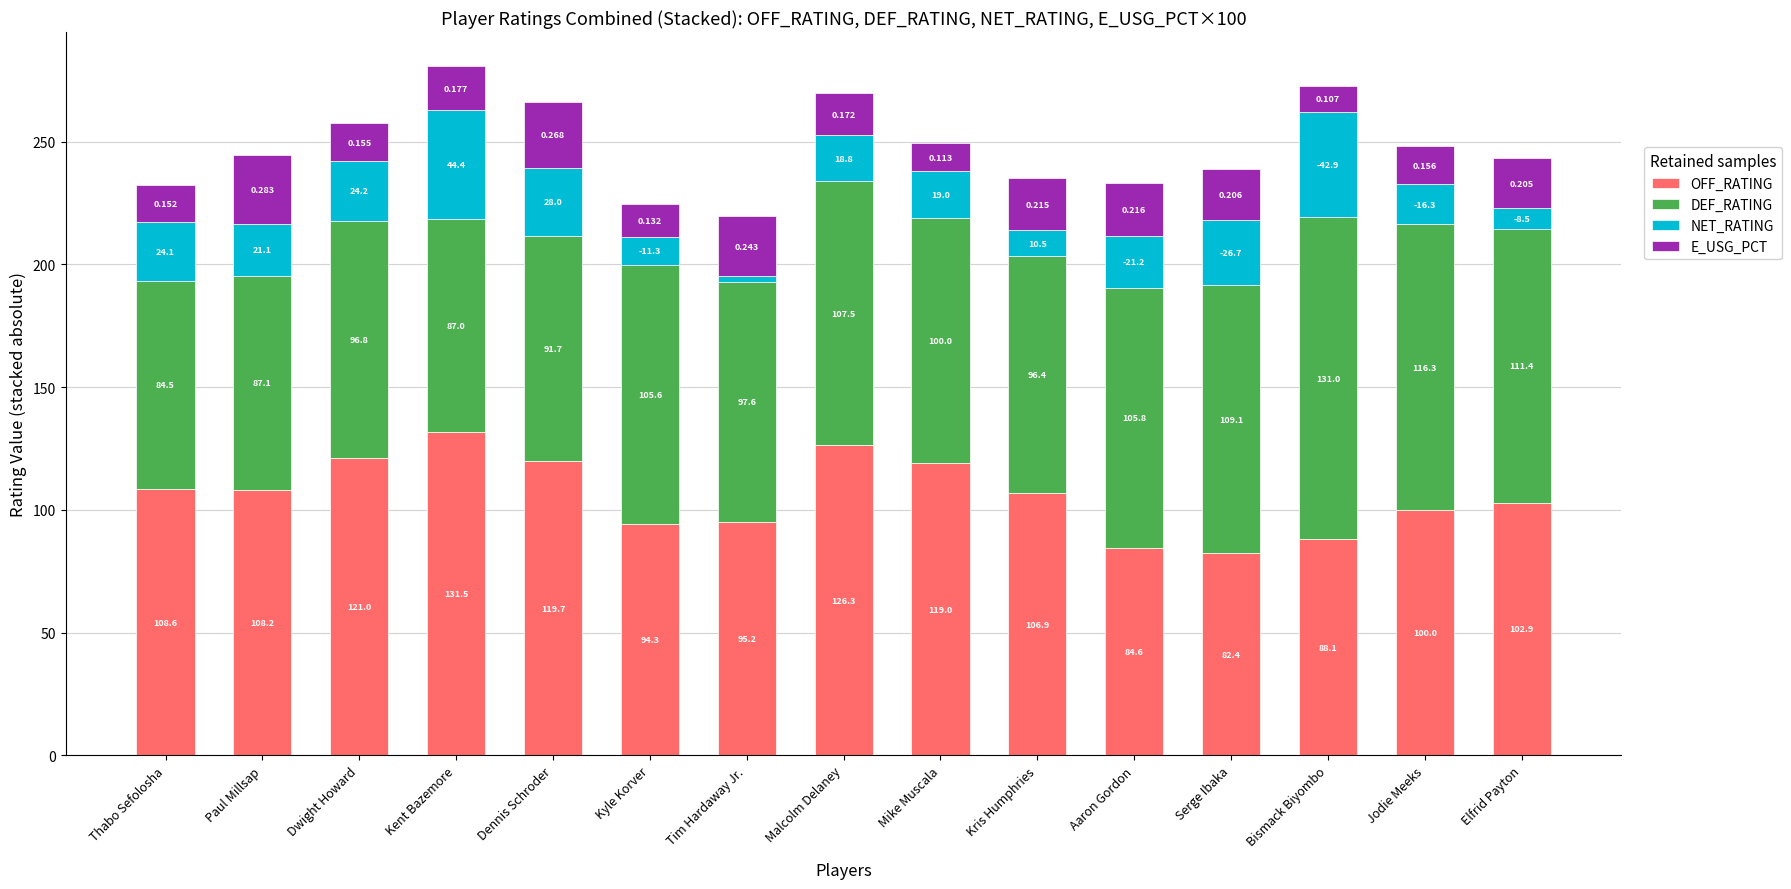

Which category has the highest value in the OFF_RATING series?

Kent Bazemore